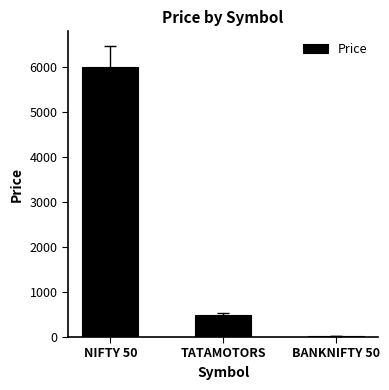

Rank the categories by value from highest to lowest.

NIFTY 50, TATAMOTORS, BANKNIFTY 50